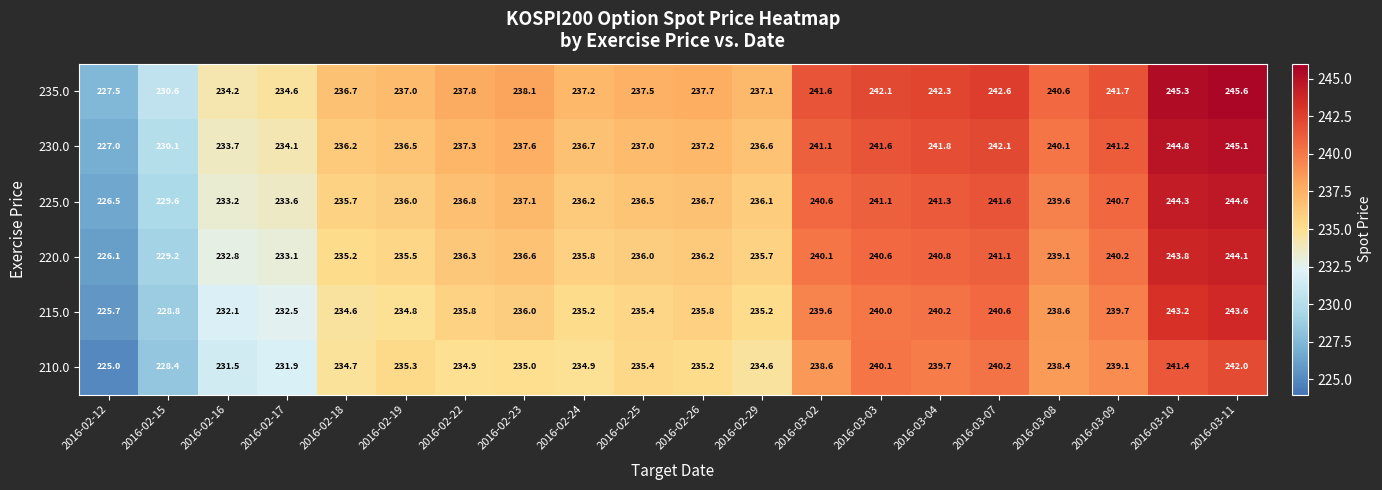

List the series in order of their overall mean, highest first.

235.0, 230.0, 225.0, 220.0, 215.0, 210.0